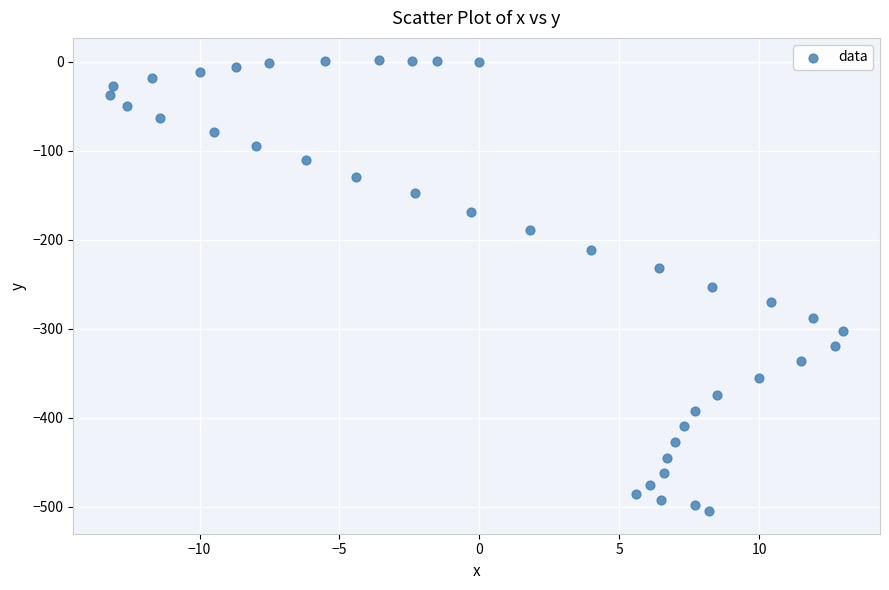

What is the range of X values (max minus min)?

26.2